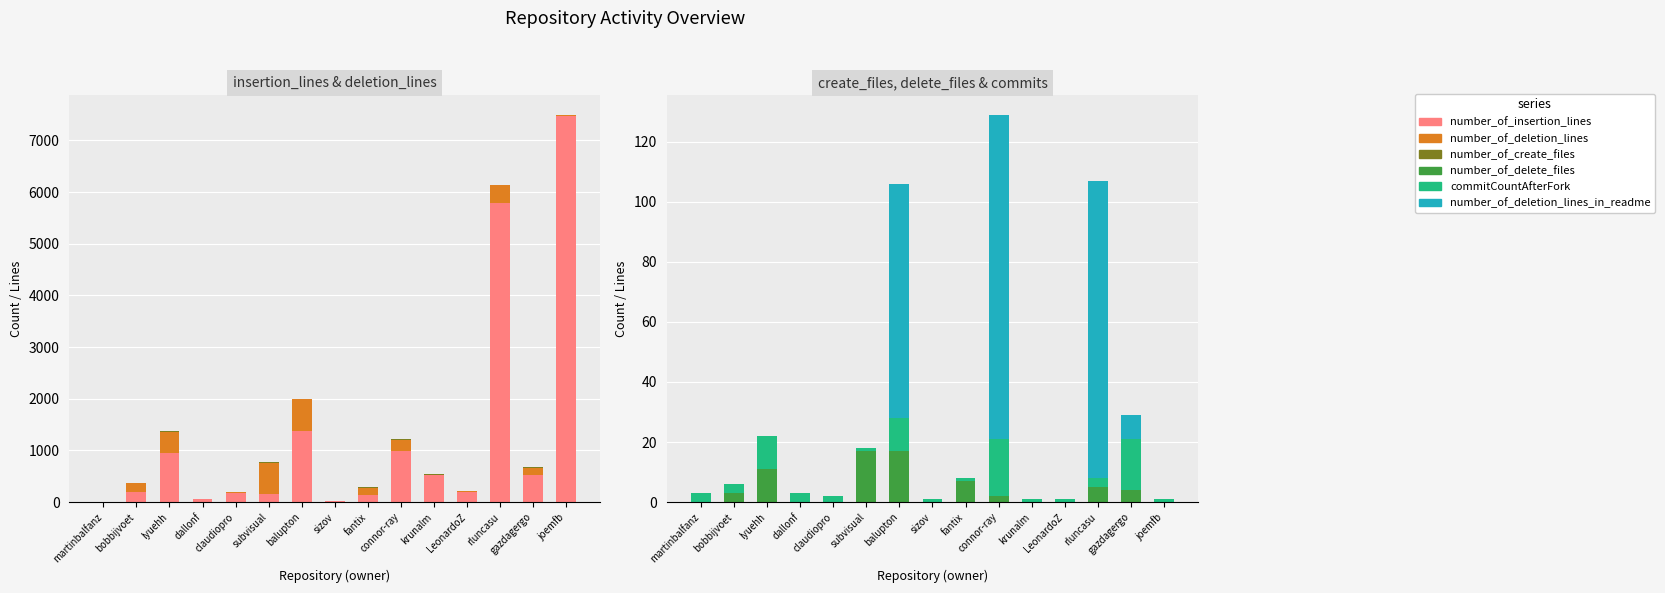

The number_of_delete_files series shows 4 at bobbijvoet. True or false?

False